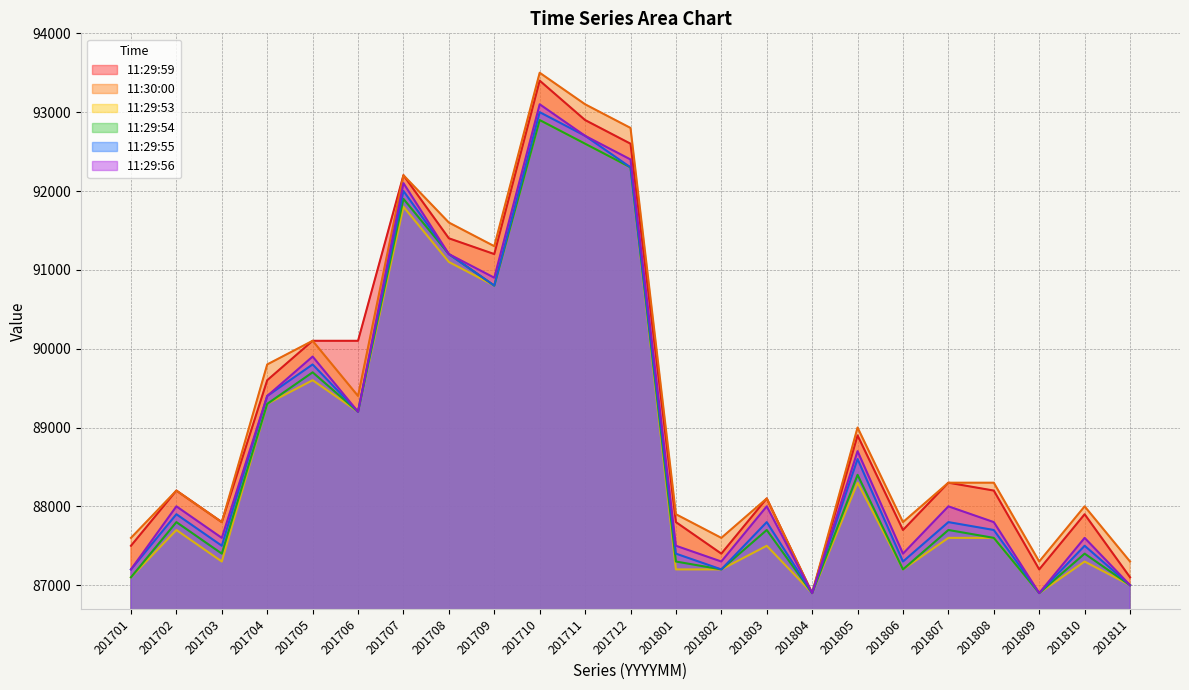

True or false: 11:29:59 and 11:30:00 intersect in this chart.

False